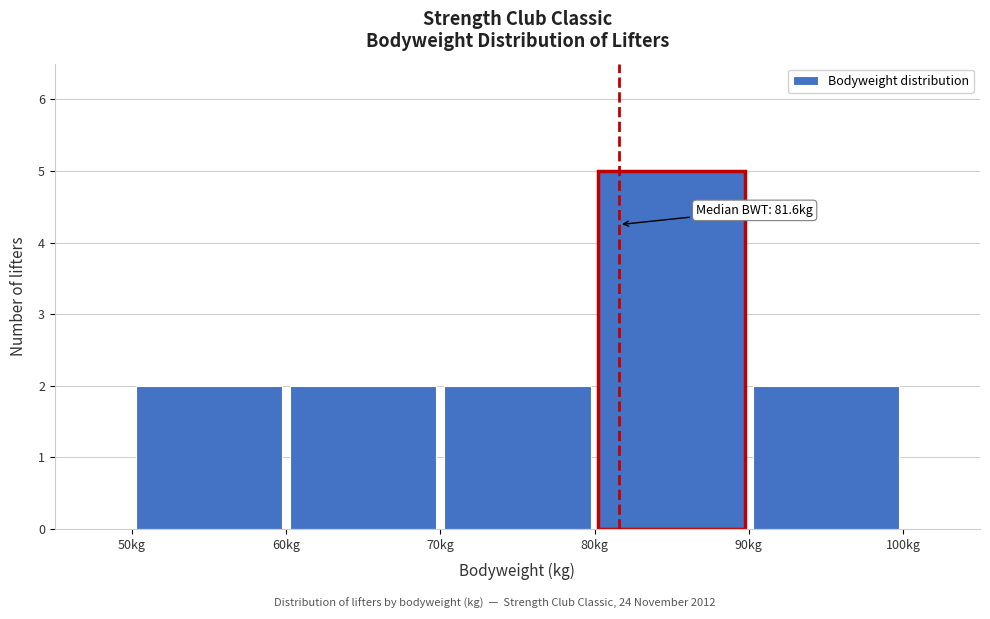

Which range on the x-axis has the tallest bar?

80 to 90